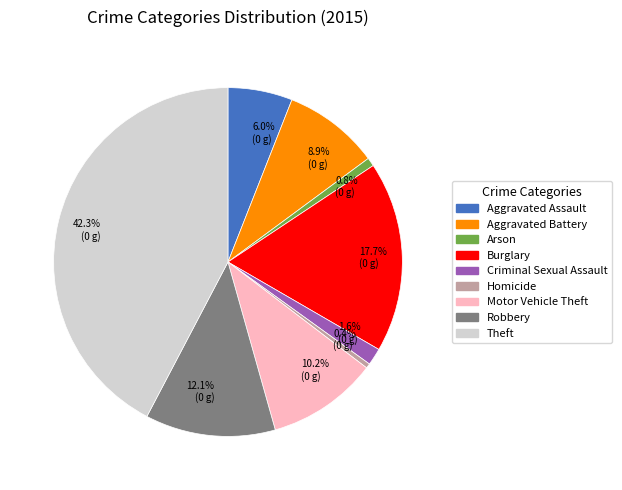

Which category has the biggest portion of the pie?

Theft